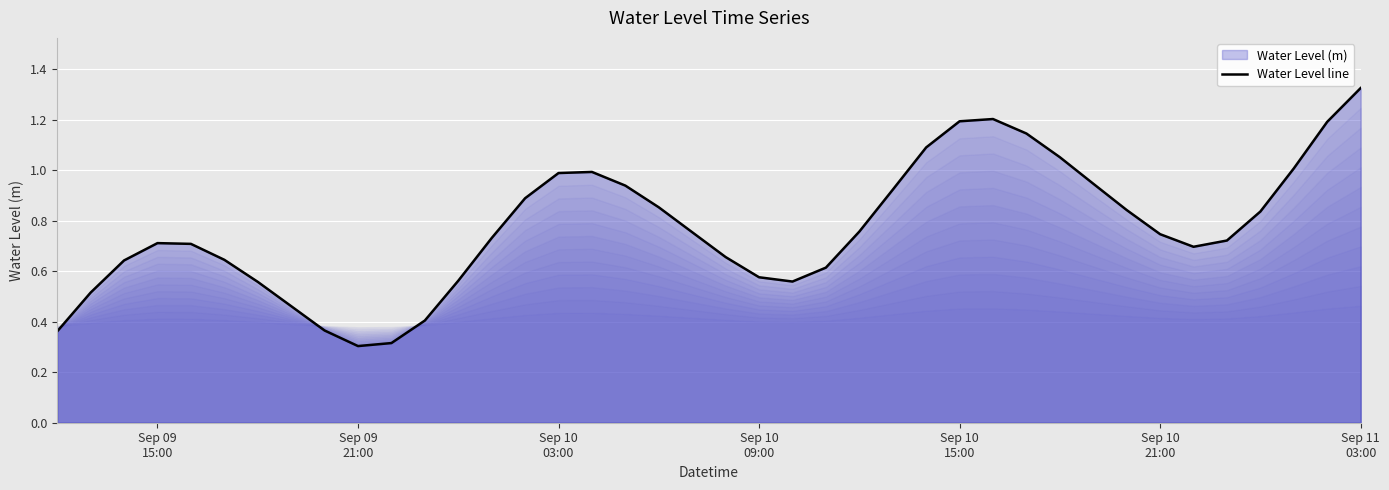

What value does the data have at Sep 10 09:00?

0.6